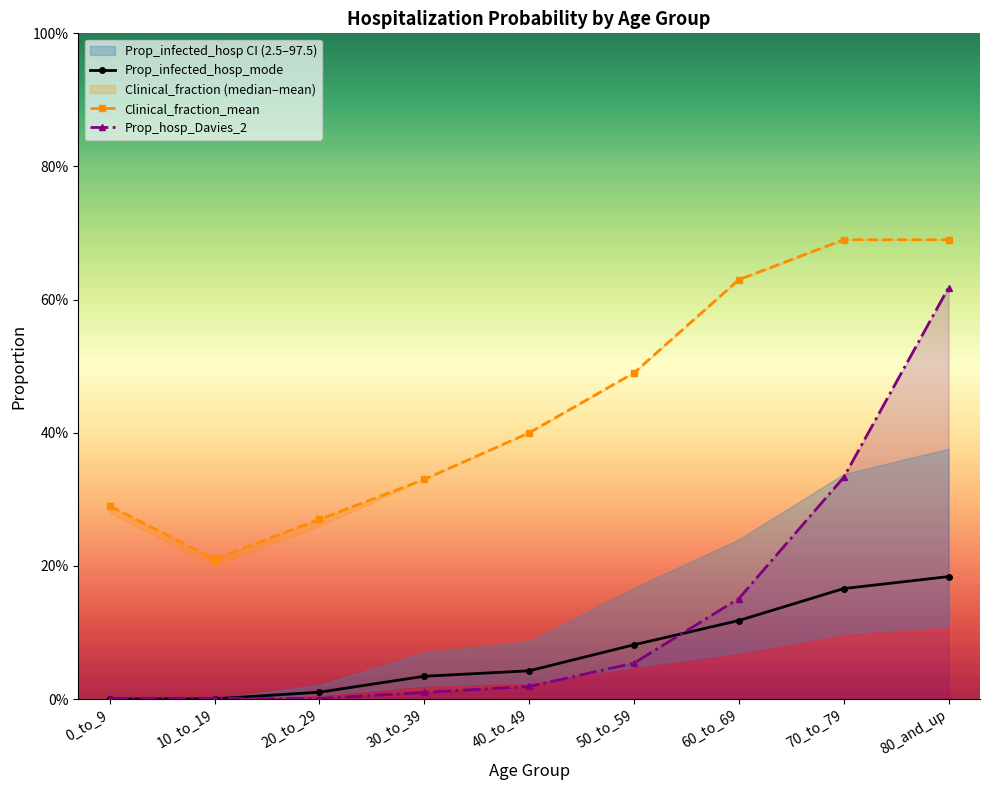

At 80_and_up, list the series in order from largest to smallest.

Clinical_fraction_mean, Prop_hosp_Davies_2, Prop_infected_hosp_2.5